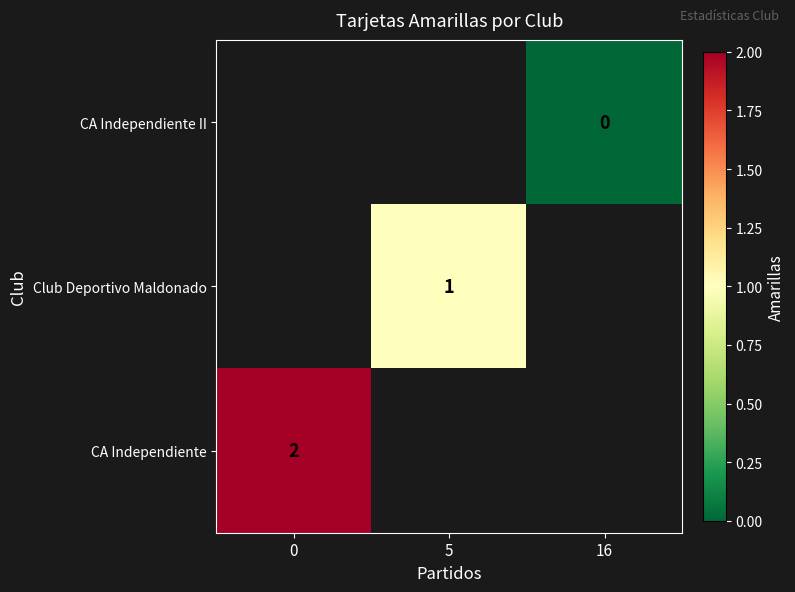

Is it true that Club Deportivo Maldonado equals 1.6 at 5?

False